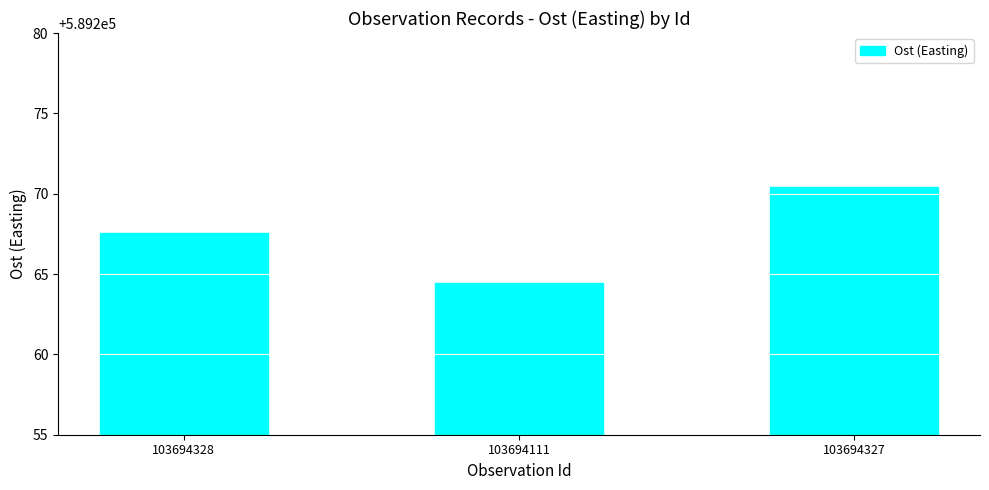

What is the average value?

589267.5